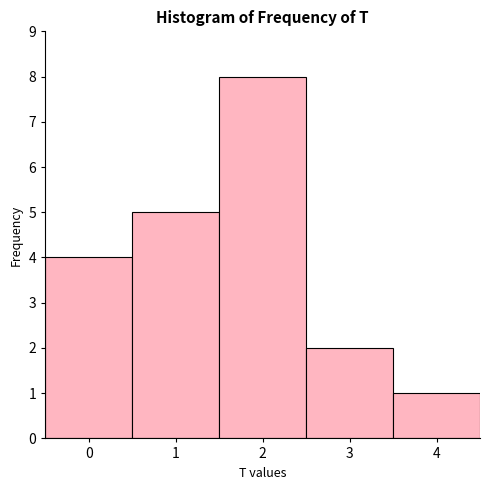

Which range on the x-axis has the tallest bar?

1.5 to 2.5